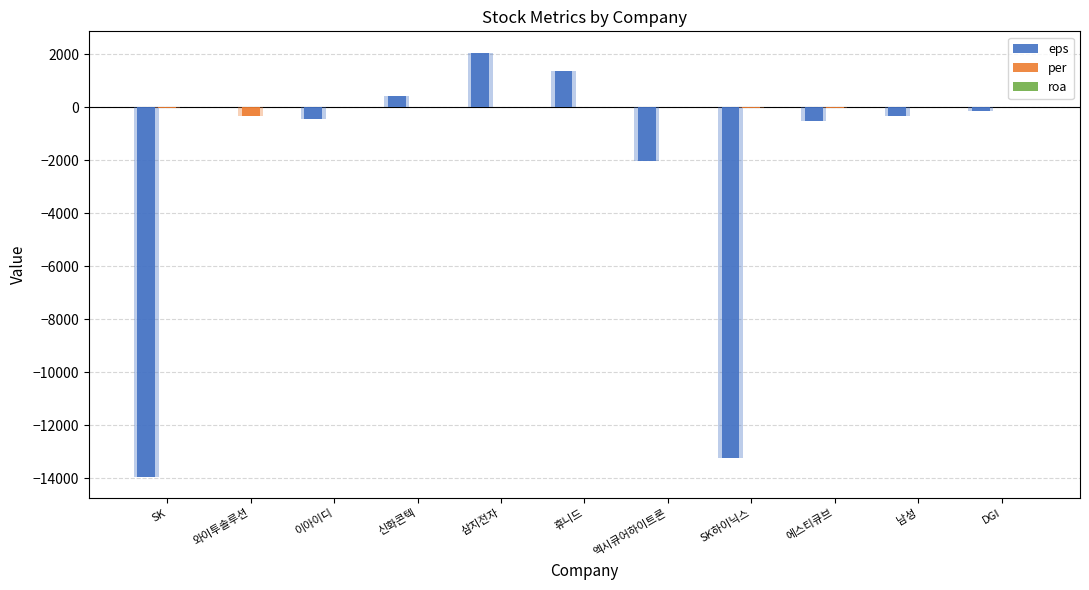

At which category does the chart reach its minimum across all series?

SK